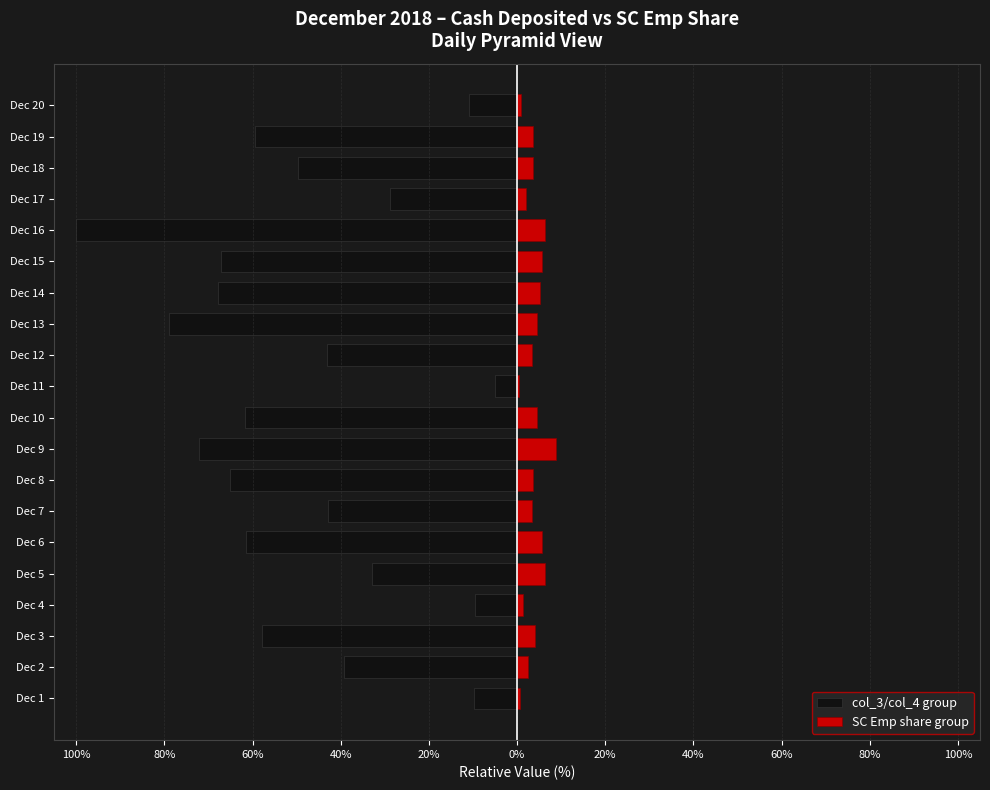

The SC Emp share group series shows 6.2 at Dec 16. True or false?

True